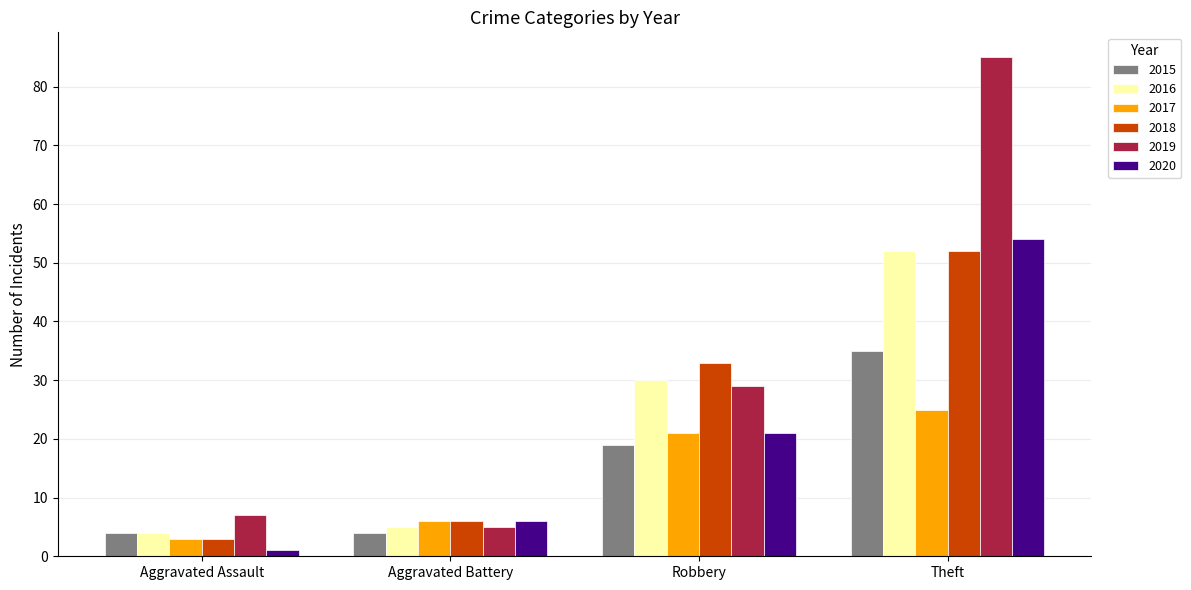

What position from the left is Theft?

4